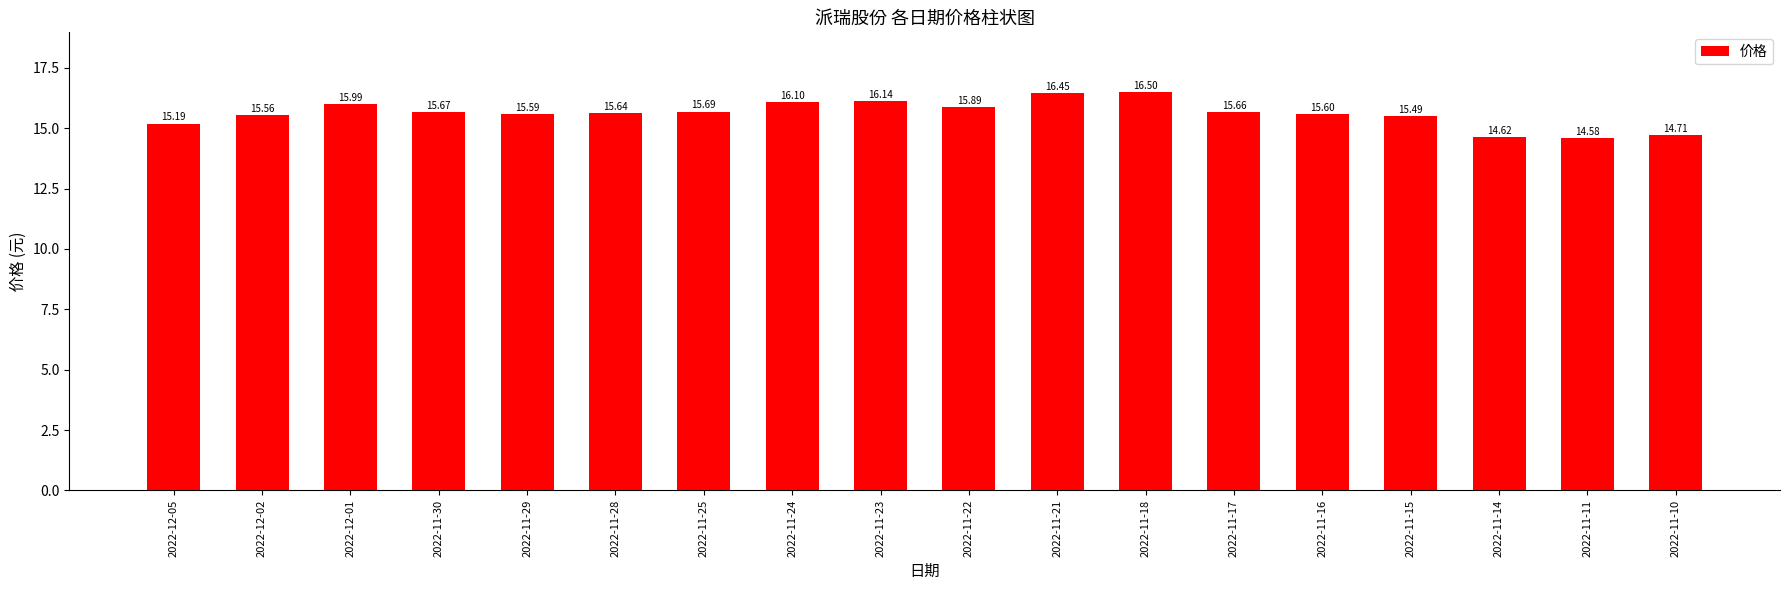

What is the difference between the maximum and minimum values?

1.9